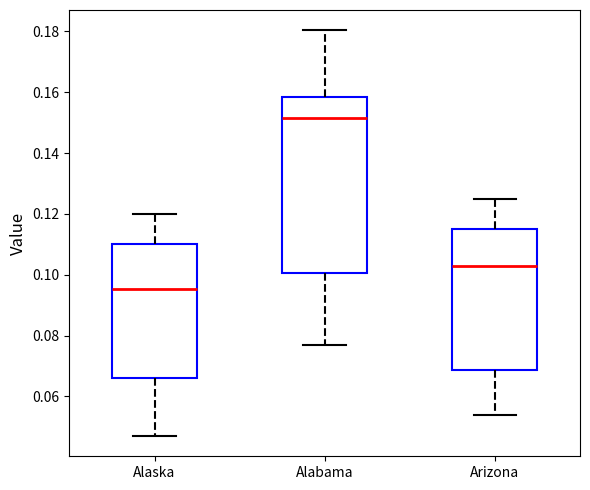

Which box's median line is the lowest?

Alaska